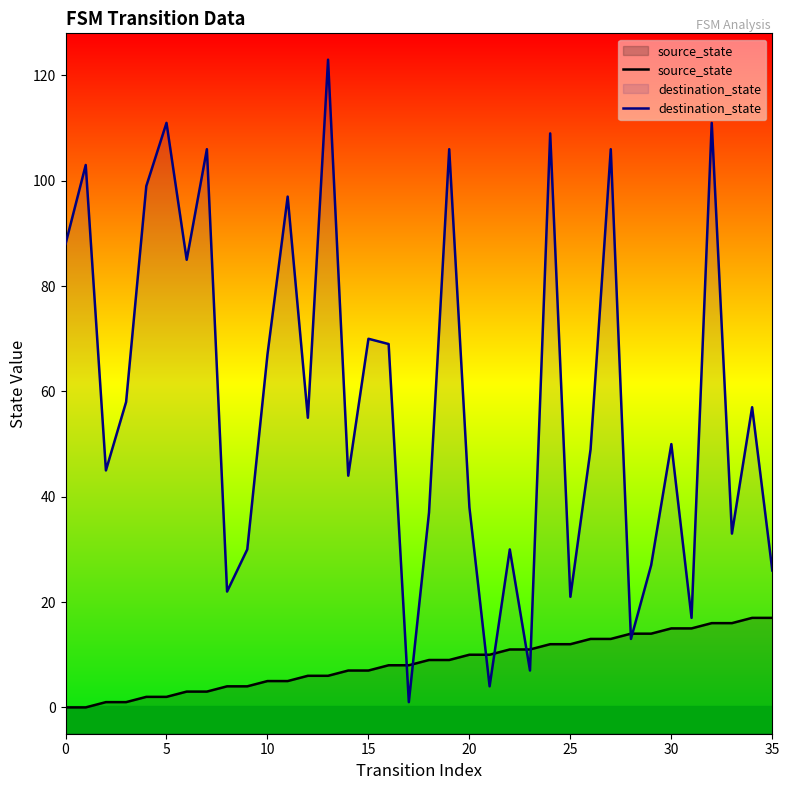

The value of source_state at 5 is 2. True or false?

True